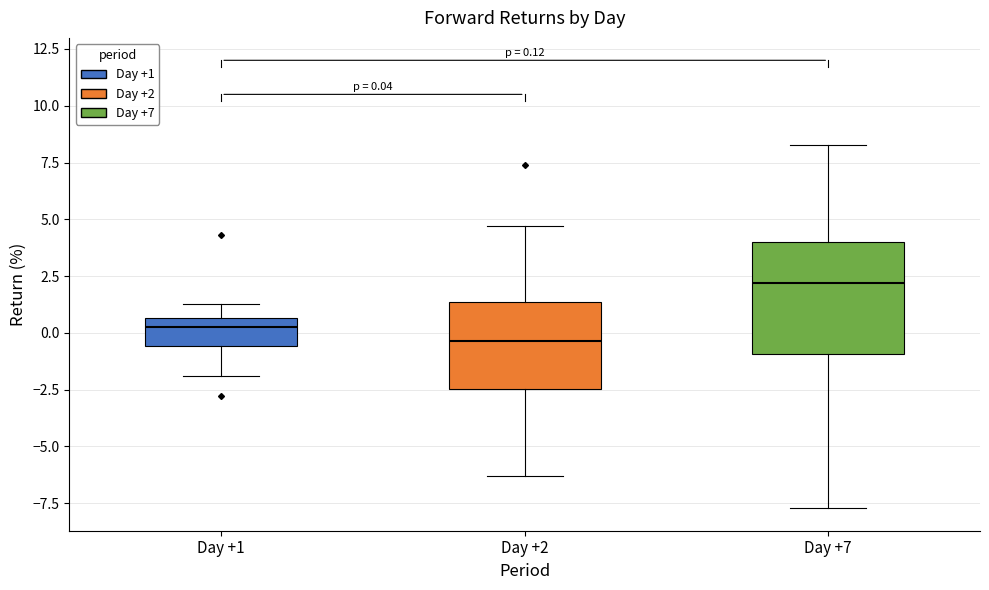

Comparing the boxes themselves (not the whiskers), which one is the tallest?

Day +7